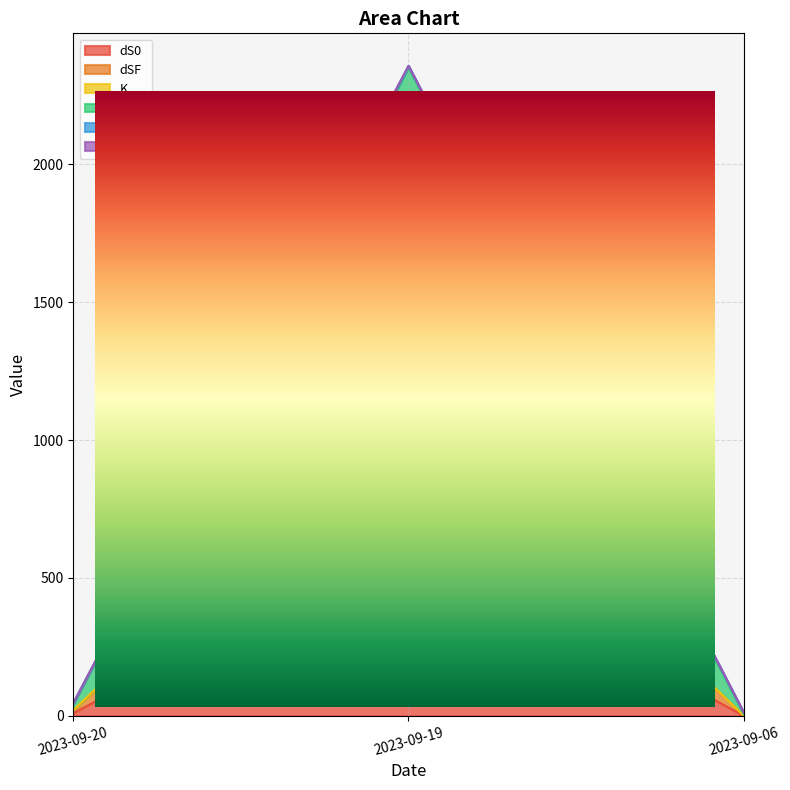

Which category has the highest value in the dS0 series?

2023-09-19